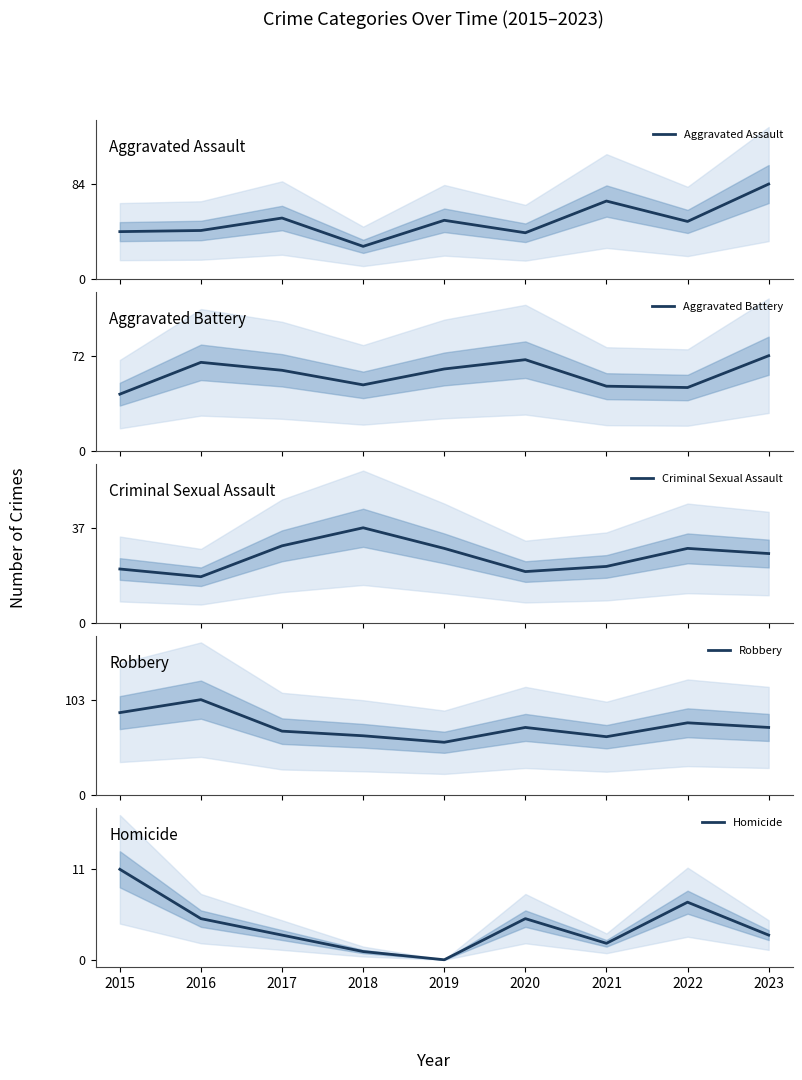

At which label does Homicide reach its minimum?

2019